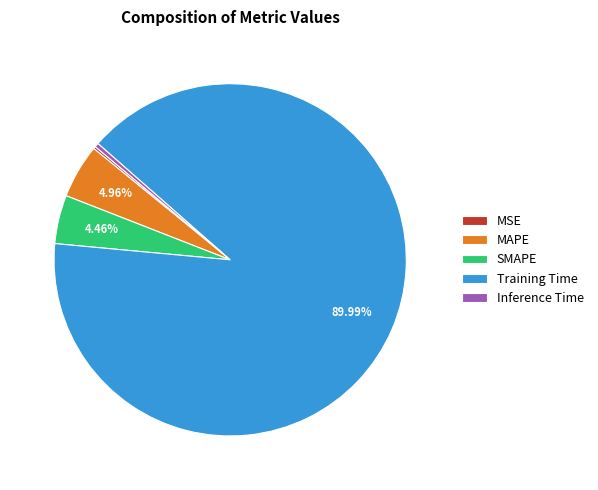

What is the majority slice?

Training Time